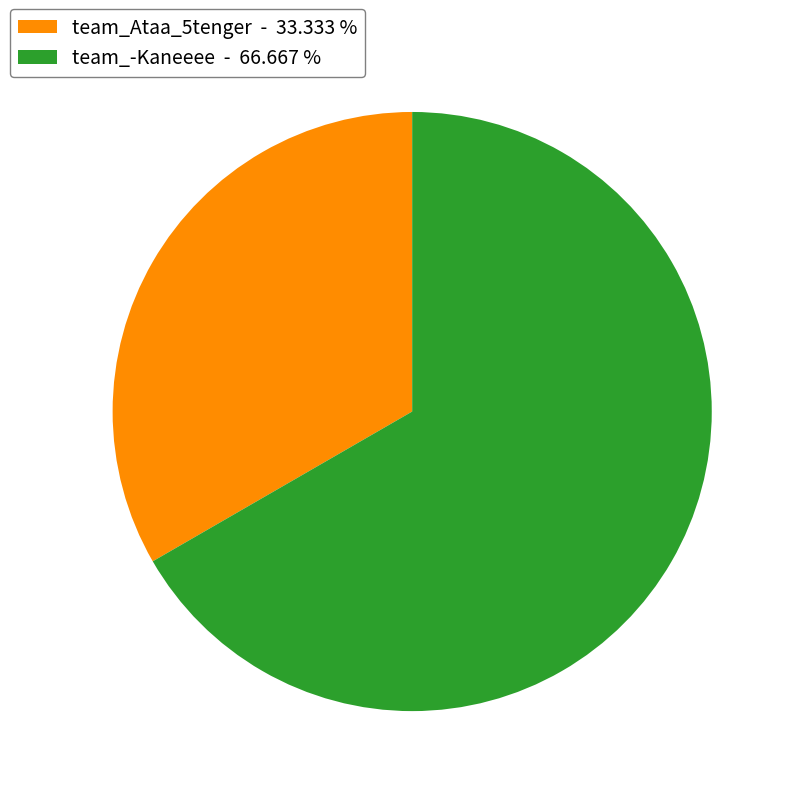

Is the sum of team_Ataa_5tenger - 33.333 % and team_-Kaneeee - 66.667 % greater than half?

Yes